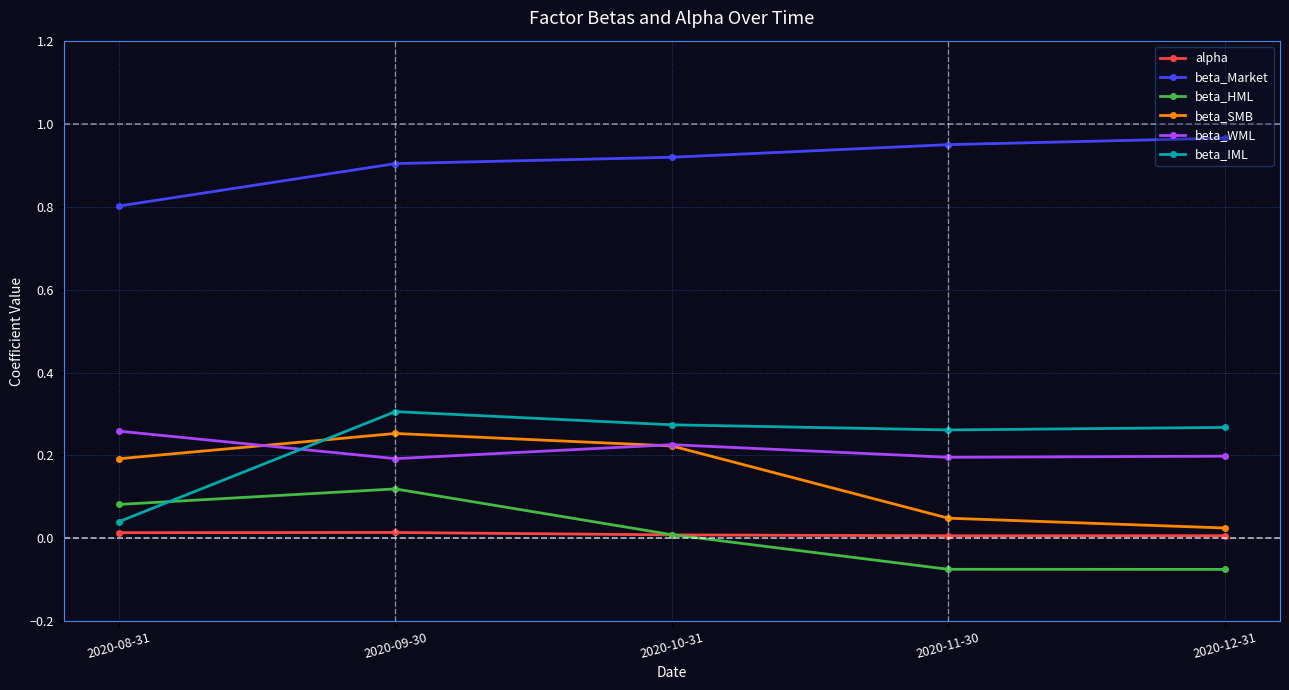

At which label does beta_SMB reach its peak?

2020-09-30